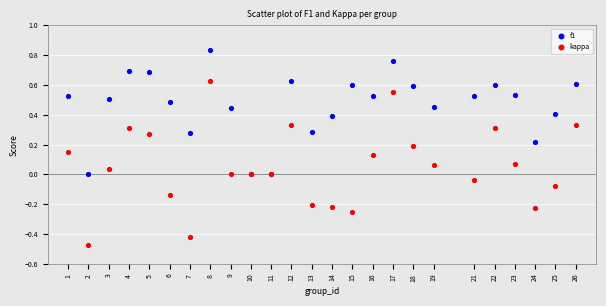

Which series reaches the maximum Y coordinate?

f1